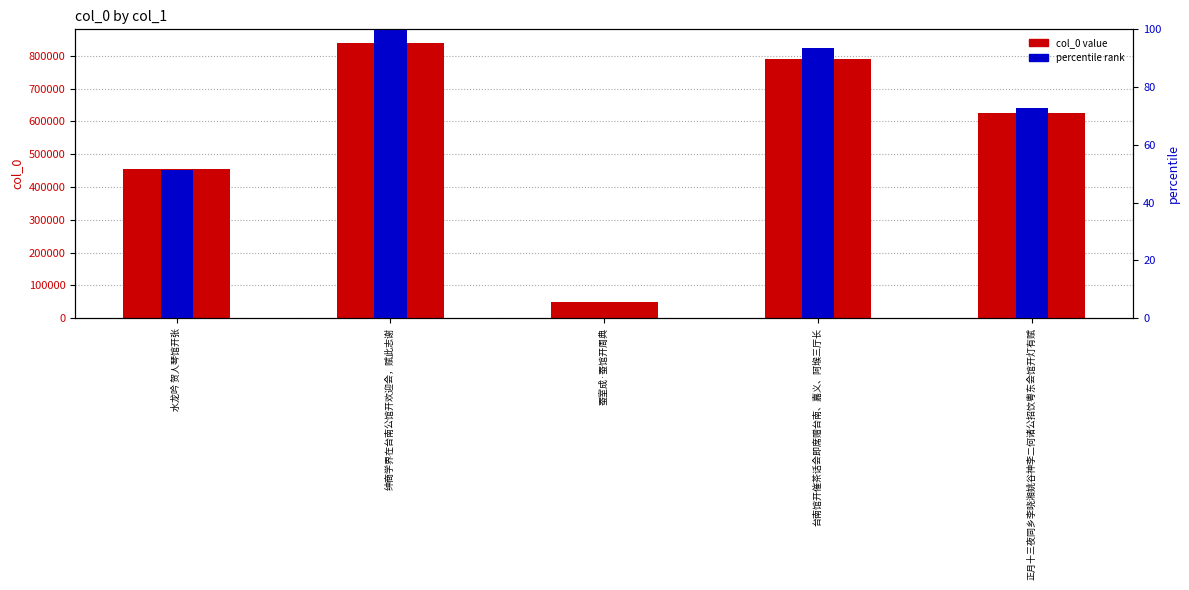

What is the label of the 1st bar from the right?

正月十三夜同乡李晓湘姚谷神李二何诸公招饮粤东会馆开灯有赋